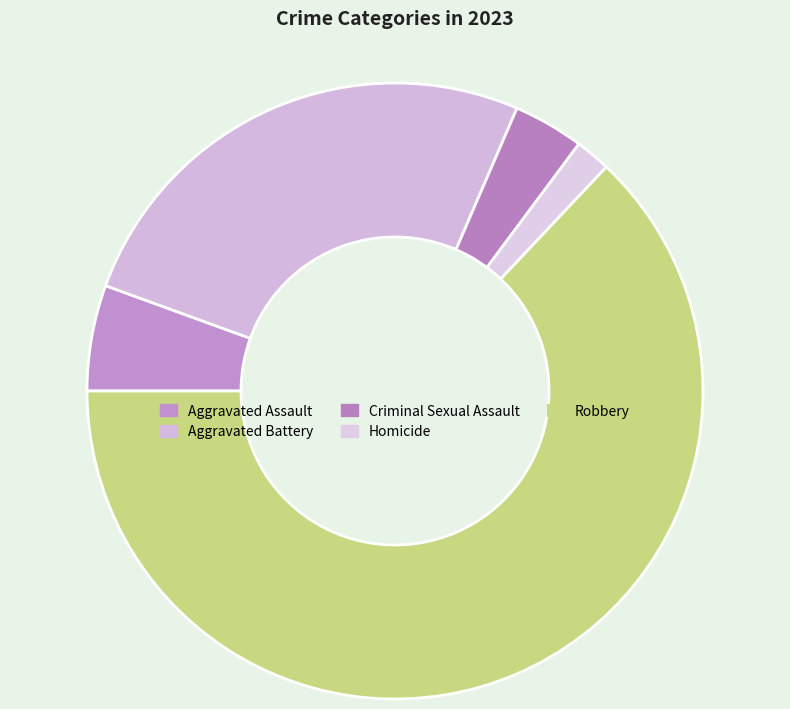

Is it true that Aggravated Battery is 36% of the pie?

False